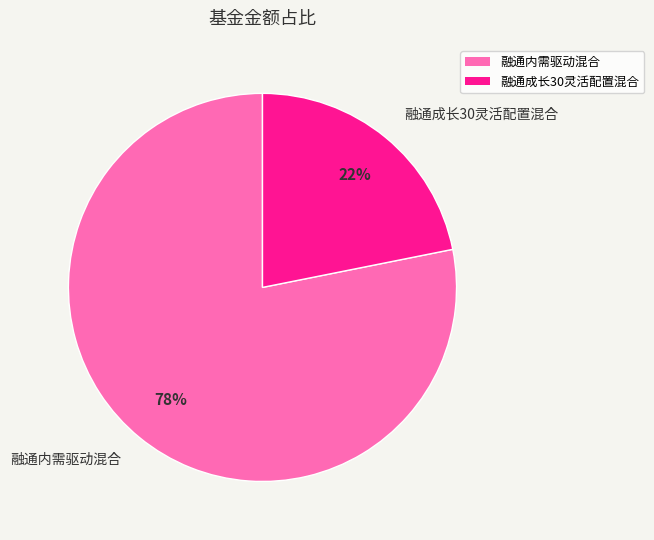

To the nearest percent, what is the difference between the largest and smallest slice percentages?

56%